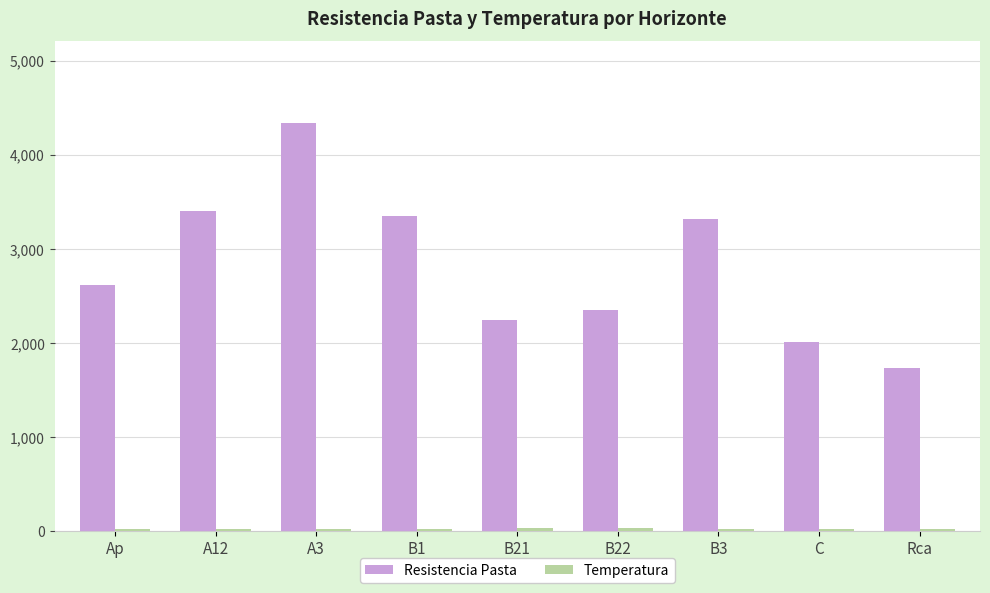

How many data points does each series have?

9